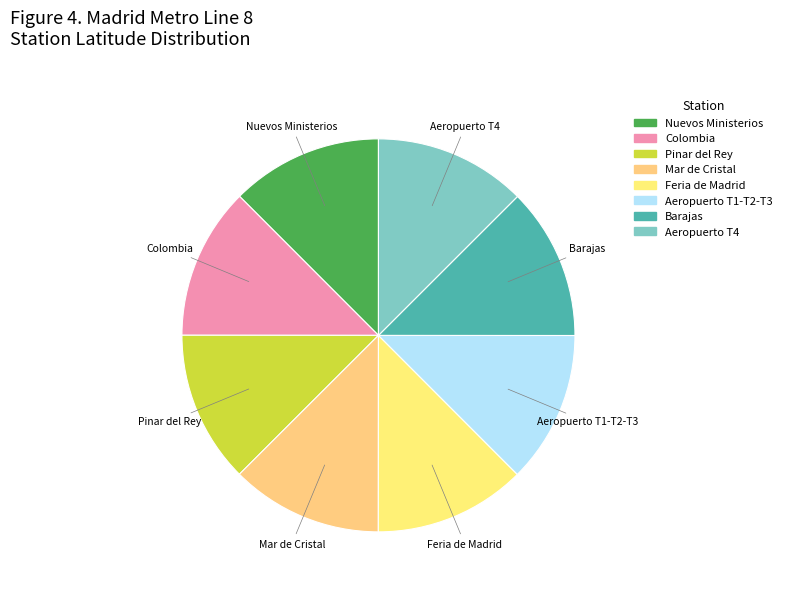

Approximately how many times larger is the value at Colombia compared to Nuevos Ministerios?

1.0